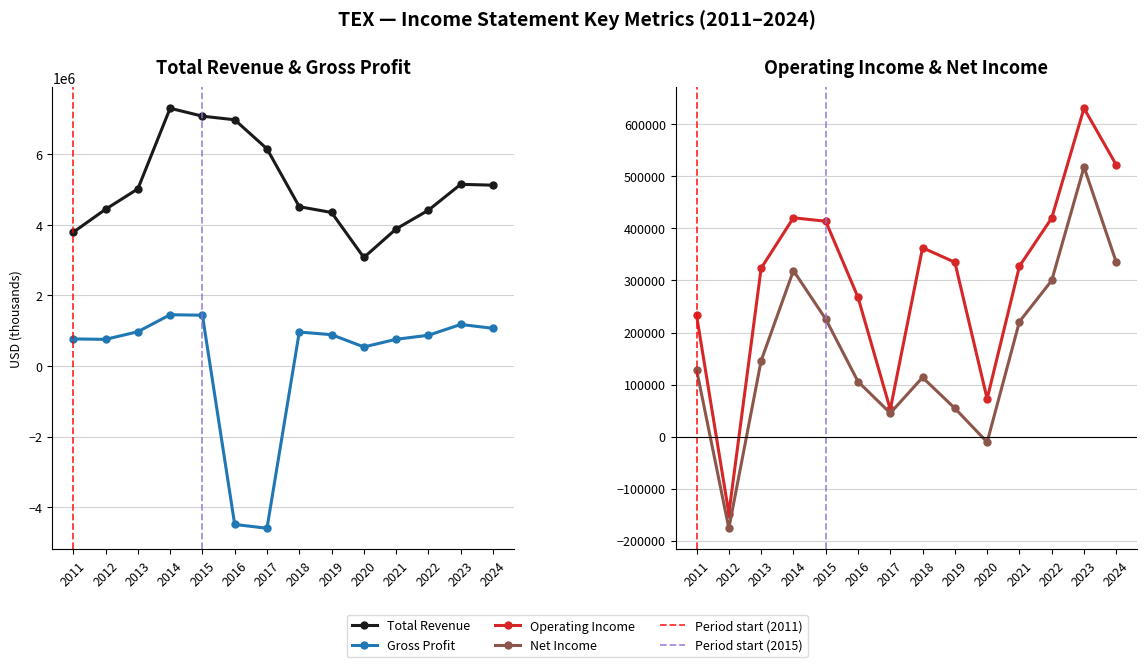

Which has a higher value, 2018 or 2019?

2018